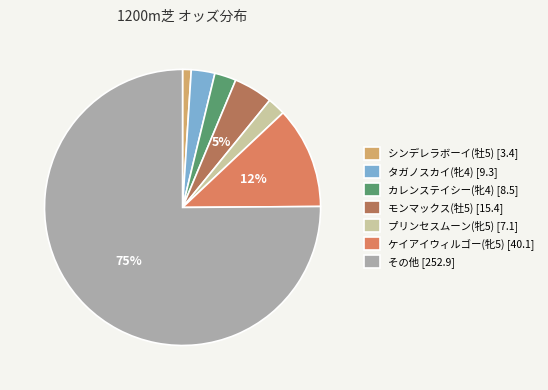

Between タガノスカイ(牝4) [9.3] and プリンセスムーン(牝5) [7.1], which is larger?

タガノスカイ(牝4) [9.3]